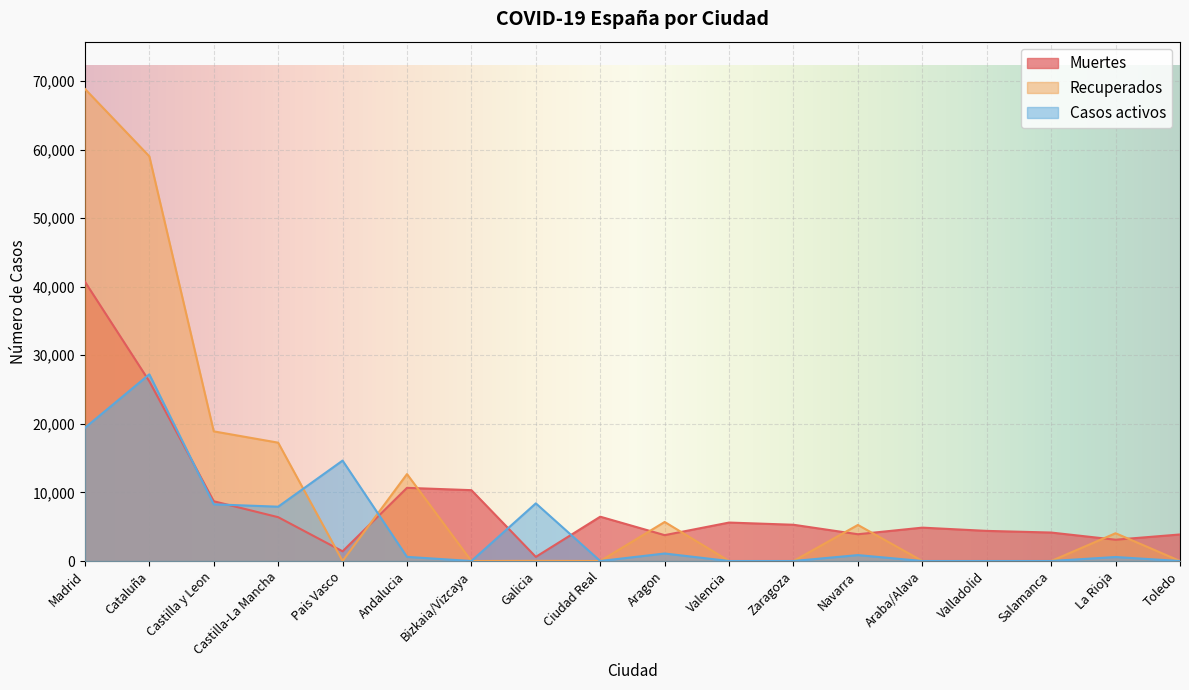

Rank the series by their maximum value, from lowest to highest.

Casos activos, Muertes, Recuperados